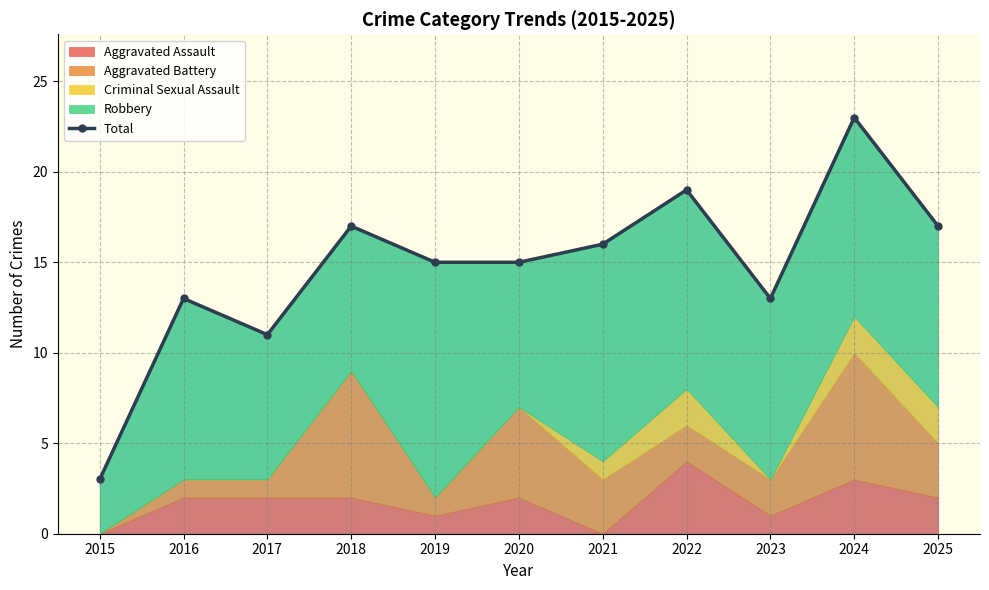

What is the difference between the second highest and minimum values?

16